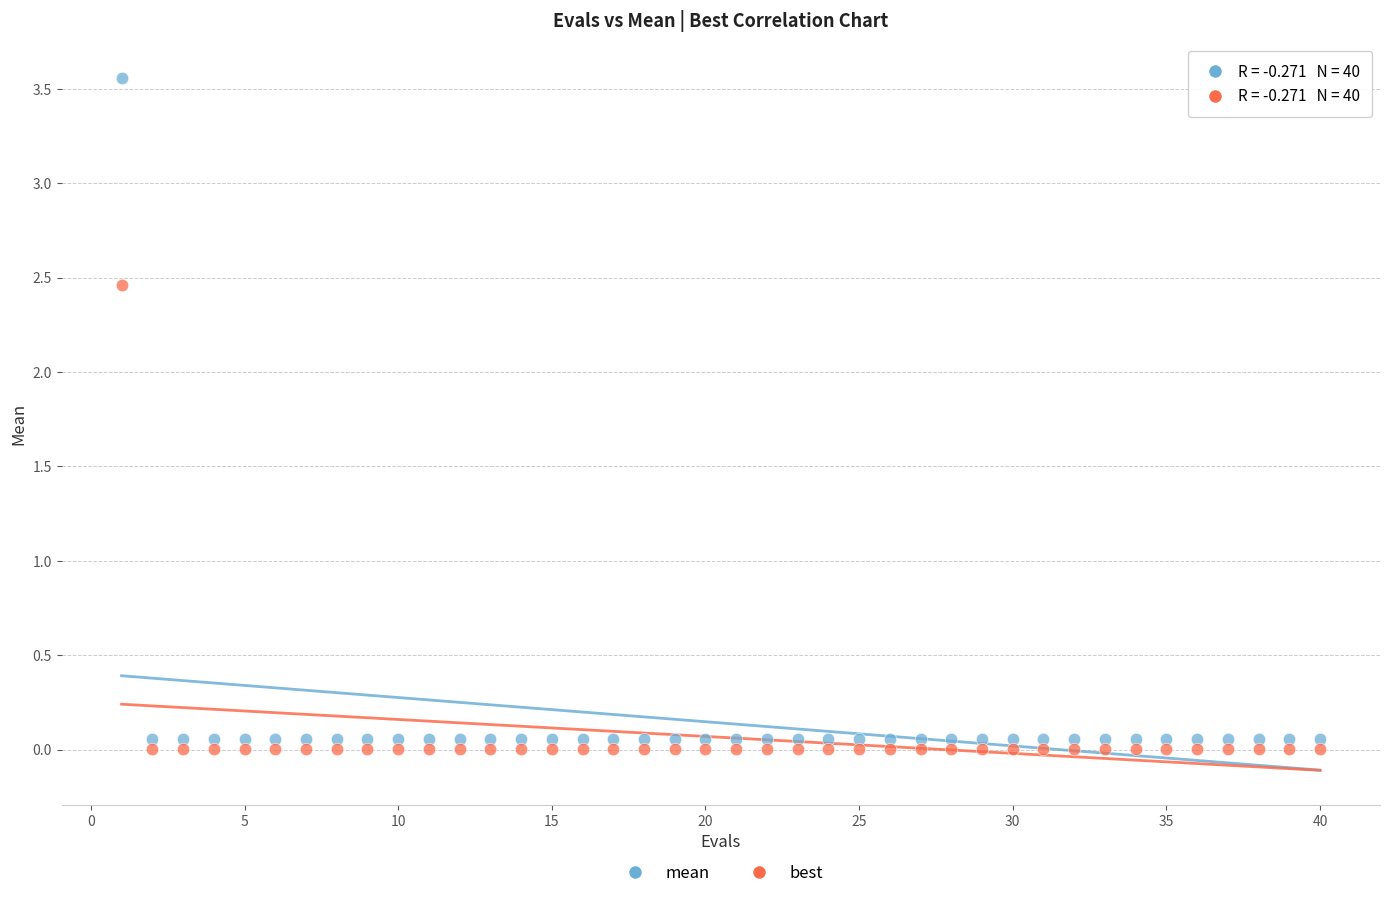

Which series reaches the maximum Y coordinate?

mean